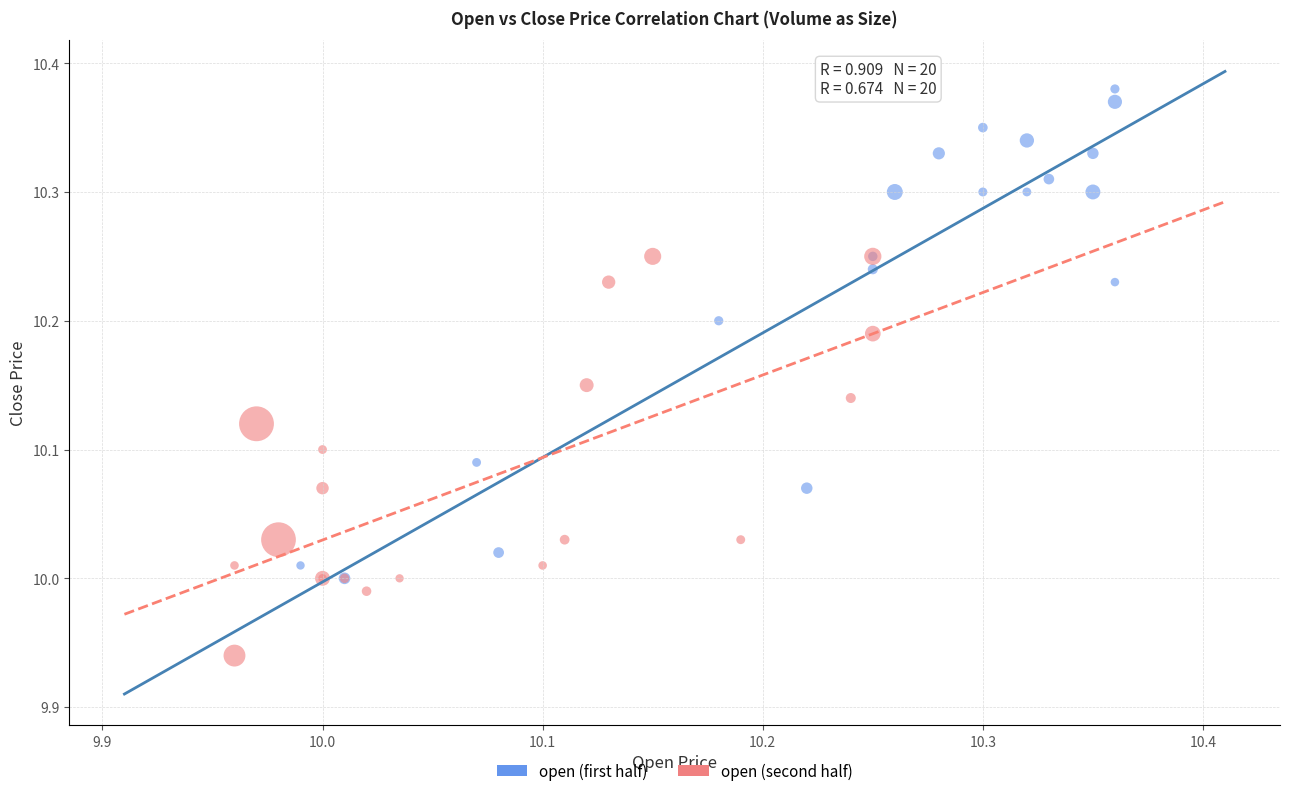

Which series contains the lowest Y value?

open (second half)